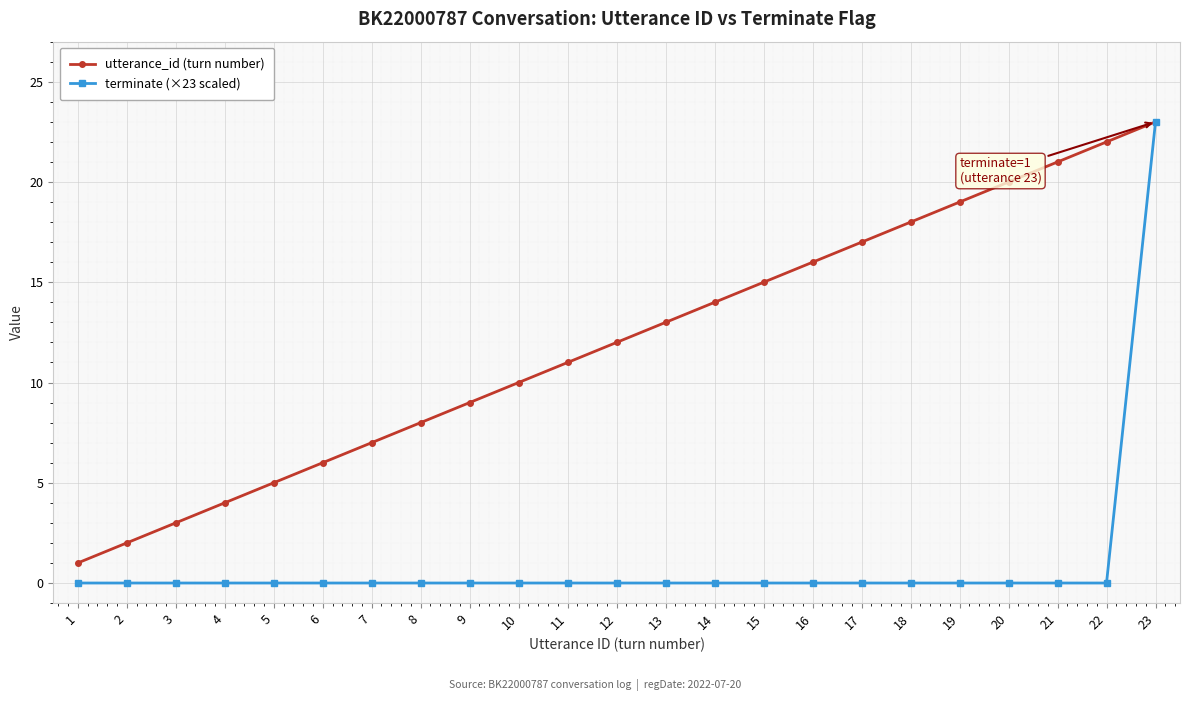

What is the total value across all series at 21?

21